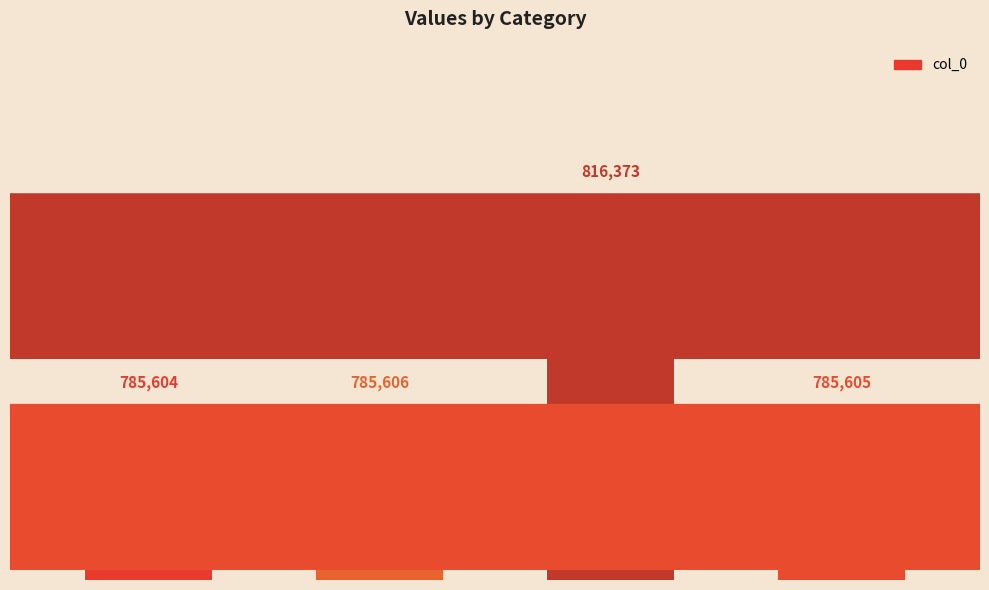

What is the sum of all values?

3173188